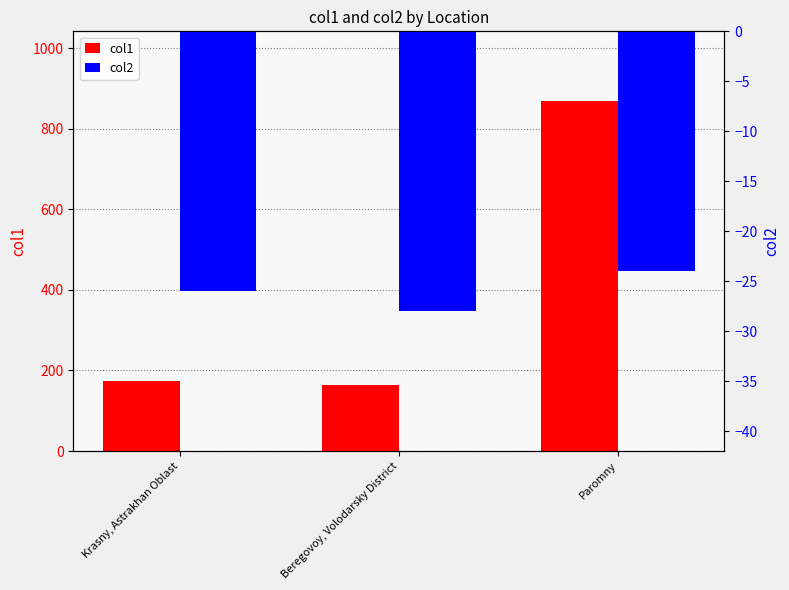

Are the bars horizontal?

No